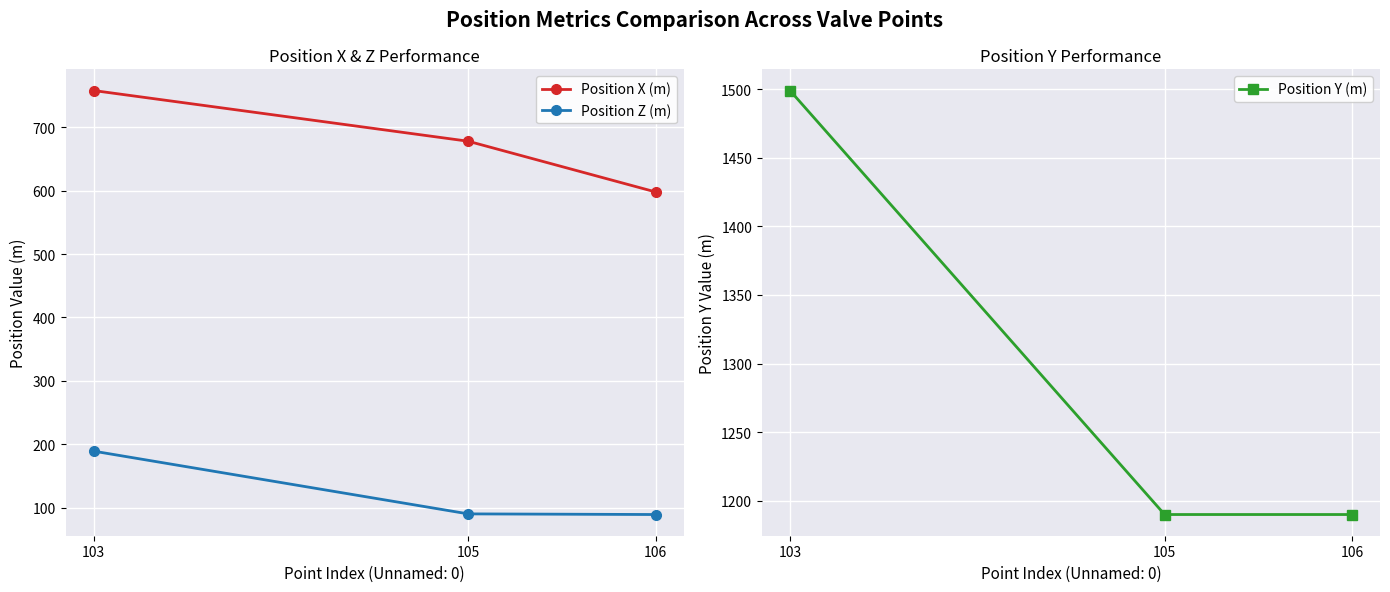

At which label is Position Y (m) closest to 1344?

105